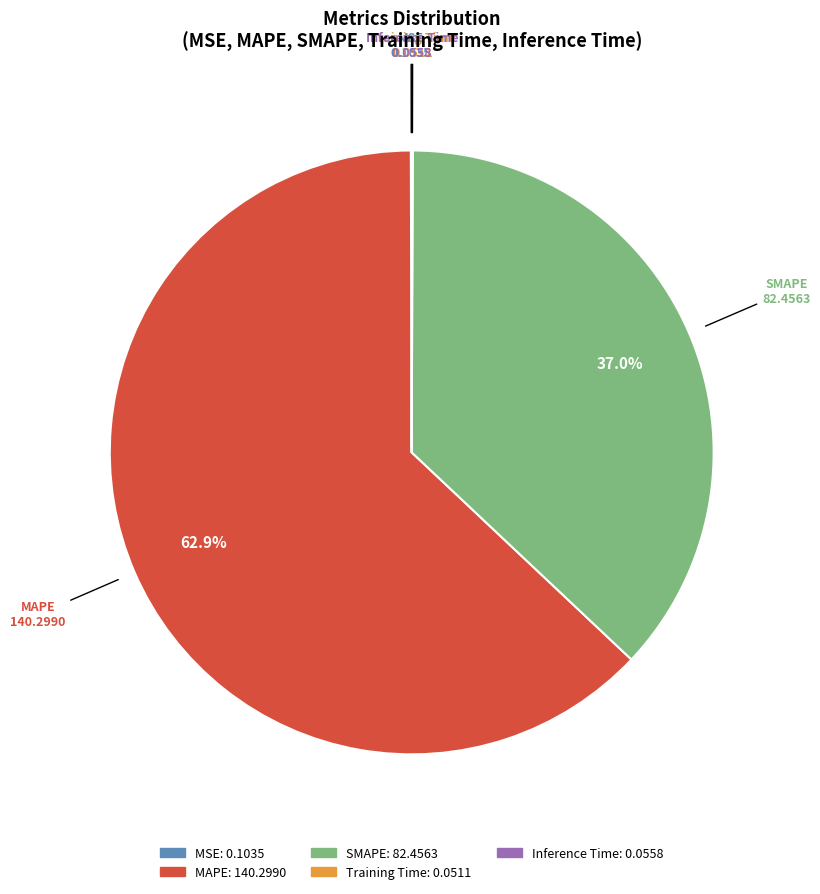

Is there any slice that represents more than half of the pie?

Yes